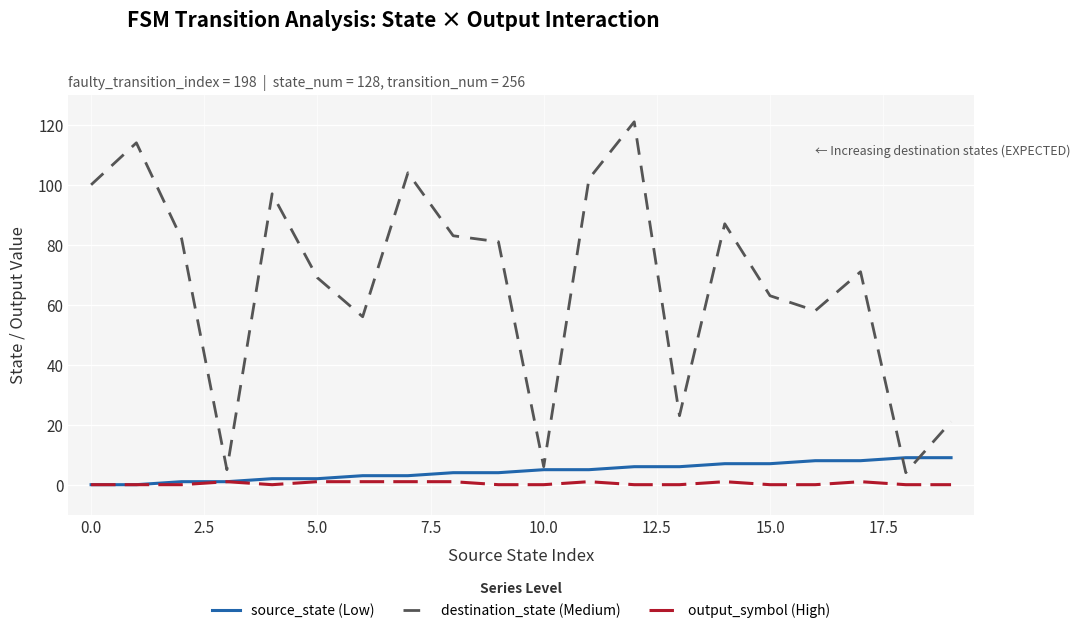

List the series in order of their peak value, lowest first.

output_symbol (High), source_state (Low), destination_state (Medium)